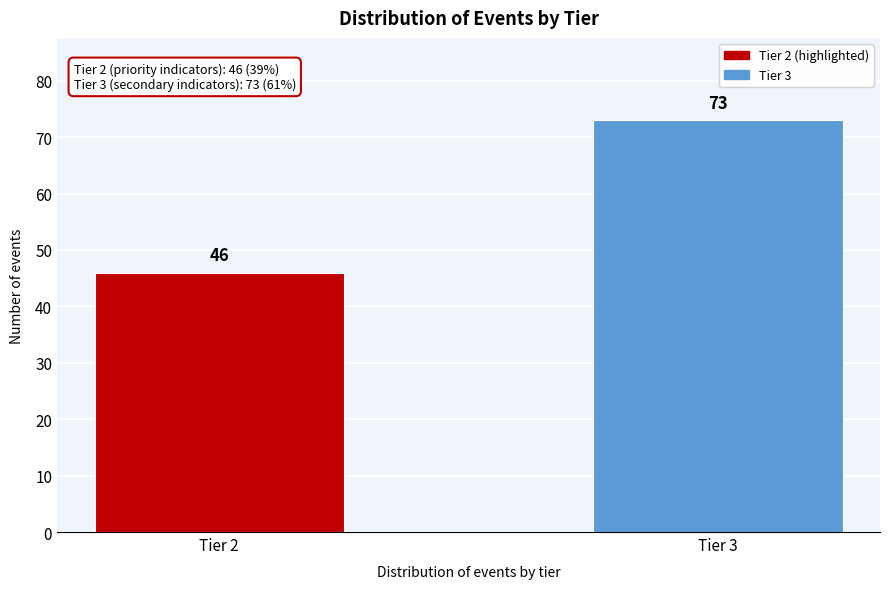

Reading left to right, transcribe all the data shown in this chart.

46	73